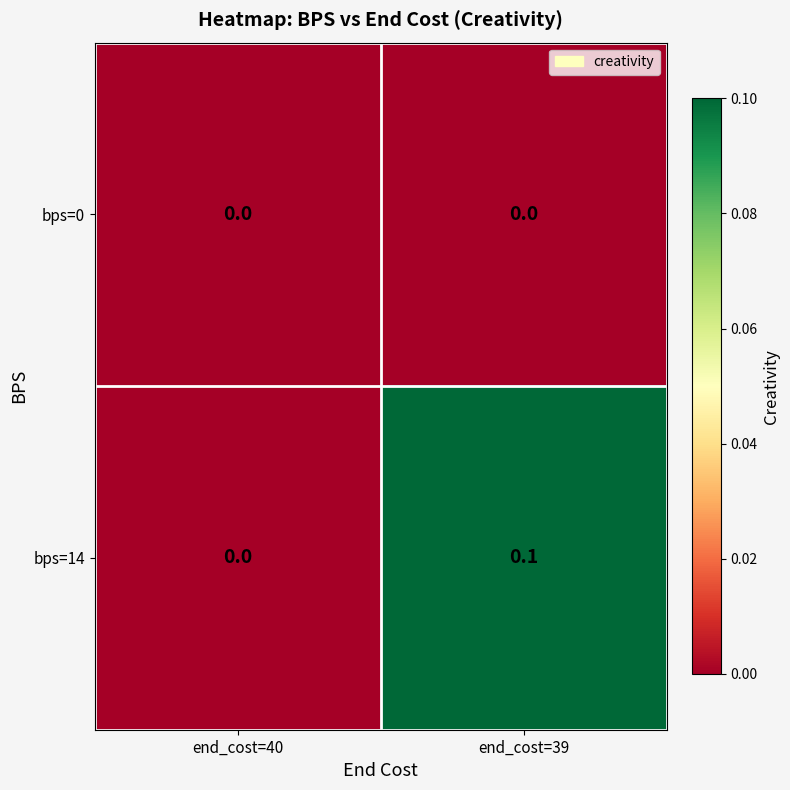

Where is bps=14 nearest to the value 0?

end_cost=40